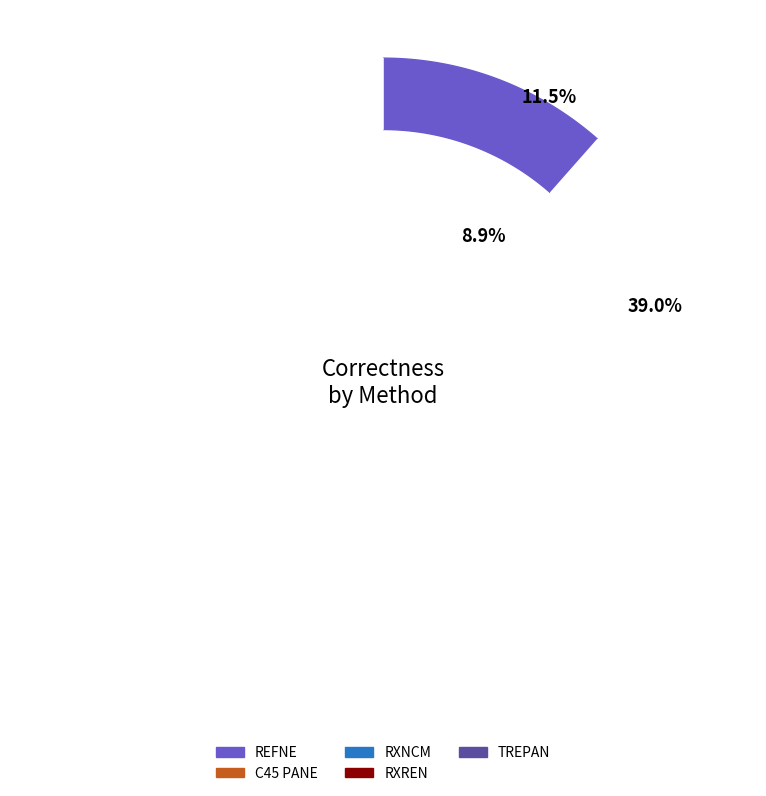

Rank the categories by value from lowest to highest.

RXNCM, REFNE, RXREN, TREPAN, C45 PANE